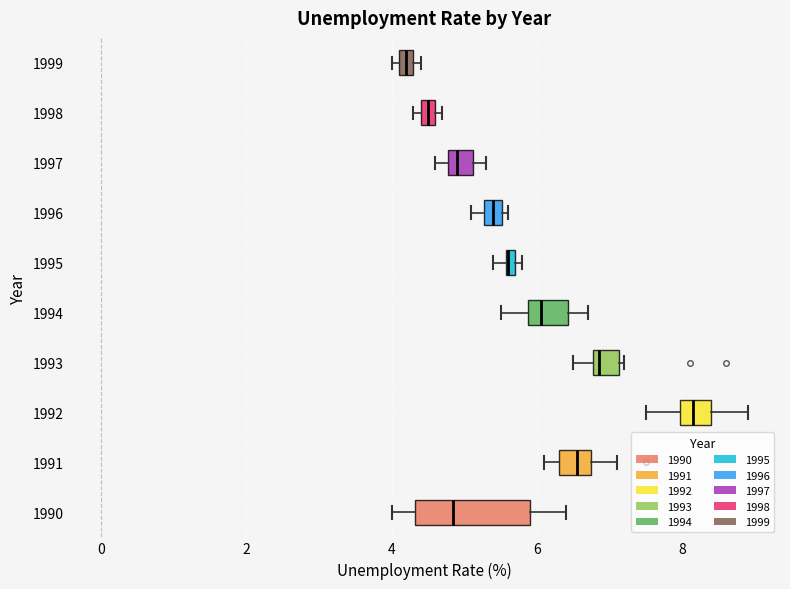

Where does the right whisker of the box at y = 1992 end on the x-axis? The values are not printed on the chart, so give them approximately, as read against the axis.

9.0